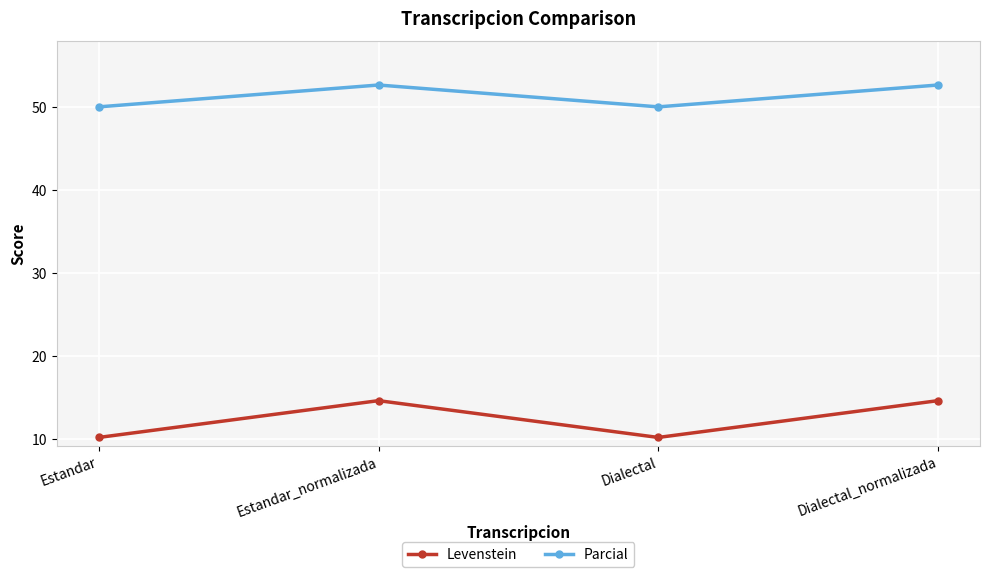

Is it true that Levenstein equals 10.2 at Estandar?

True